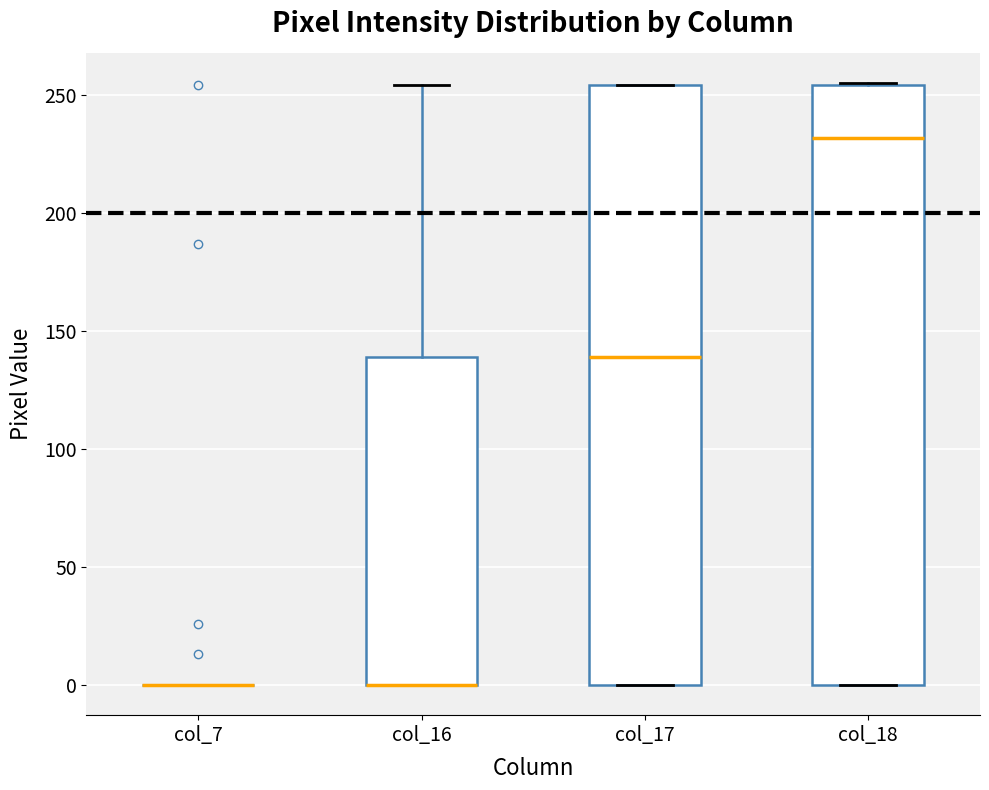

Reading left to right, read every box against the y-axis: the position of its median line, the range the box covers, and the ends of its whiskers. The values are not printed on the chart, so give them approximately, as read against the axis.

col_7: box collapsed to a line at 0, whiskers 0 to 0
col_16: median 0 (drawn on the box's lower edge), box 0 to 140, whiskers 0 to 255
col_17: median 140, box 0 to 255, whiskers 0 to 255
col_18: median 230, box 0 to 255, whiskers 0 to 255